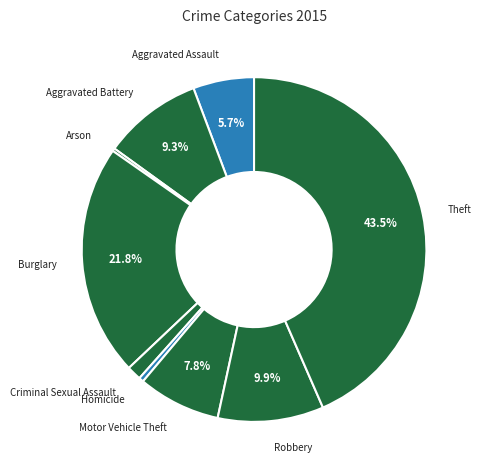

What percentage is the Criminal Sexual Assault slice, to the nearest percent?

1%